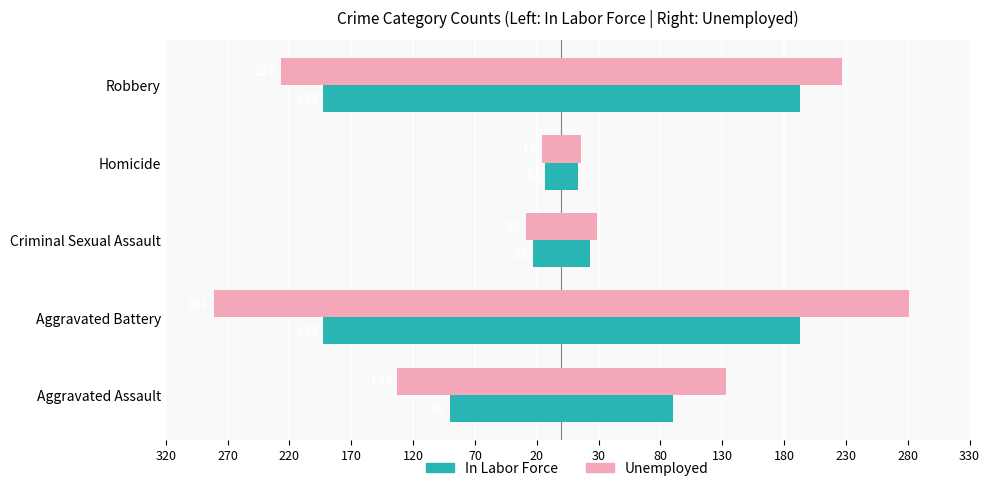

What is the difference between the second highest and minimum values in the In Labor Force series?

170